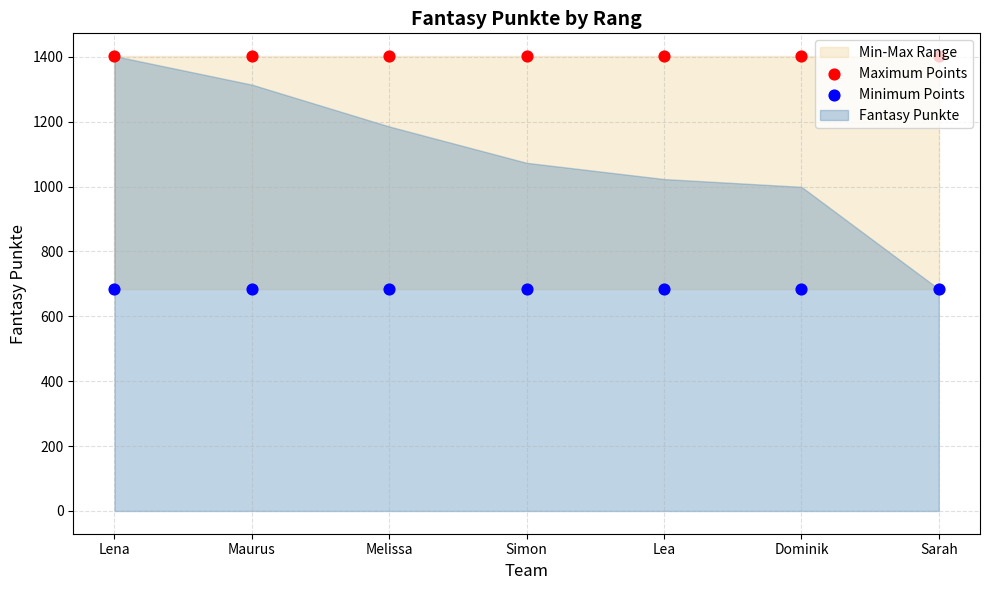

Which series has the widest spread of Y values?

Maximum Points